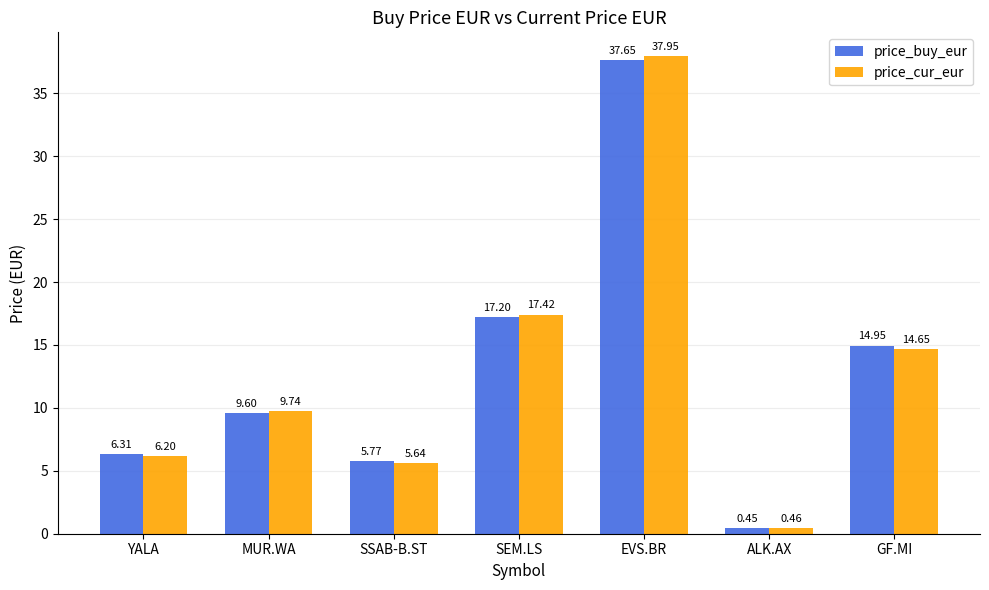

At which category is the sum across all series the highest?

EVS.BR